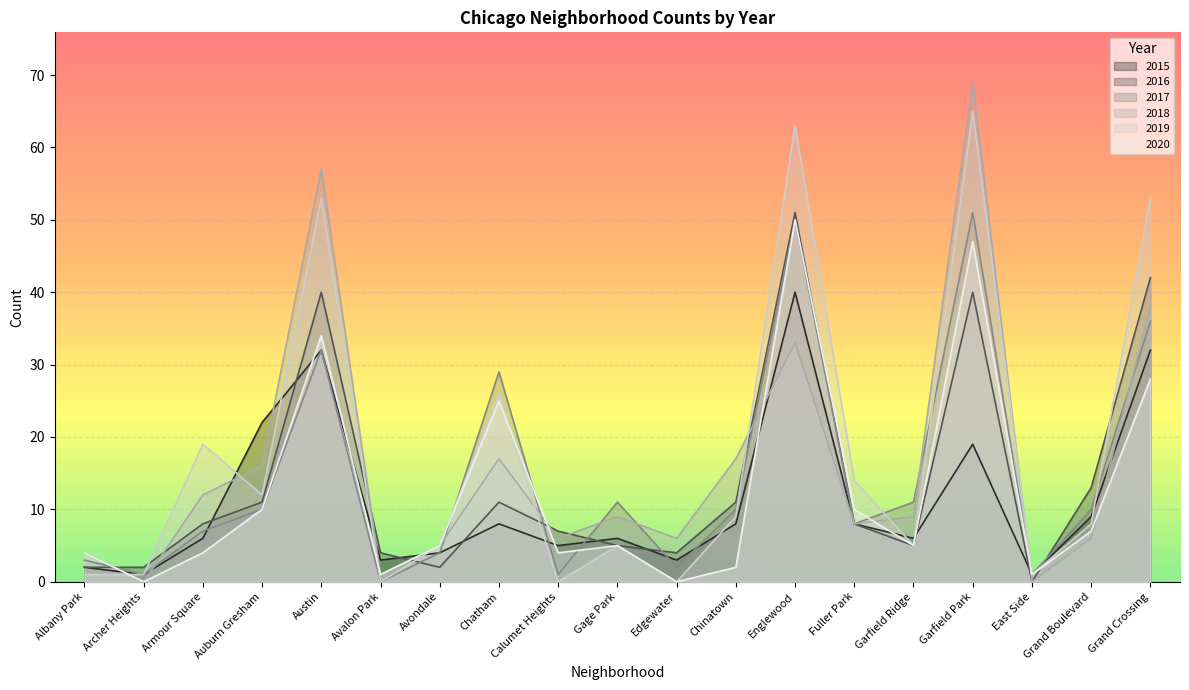

At which category does 2018 reach its first local valley?

Archer Heights